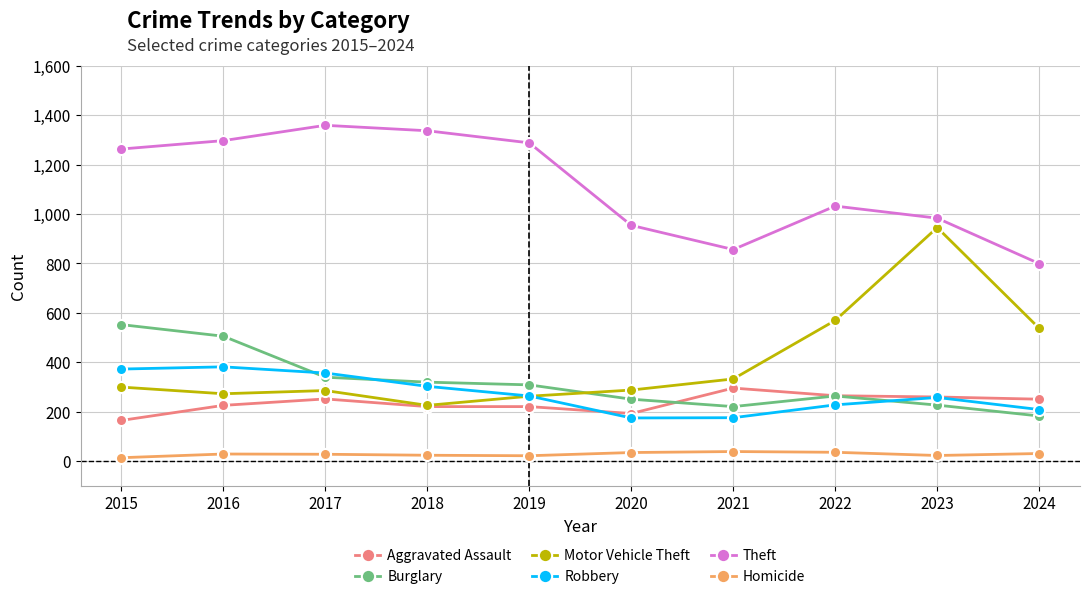

In Motor Vehicle Theft, how many points are lower than both neighbors (excluding endpoints)?

2